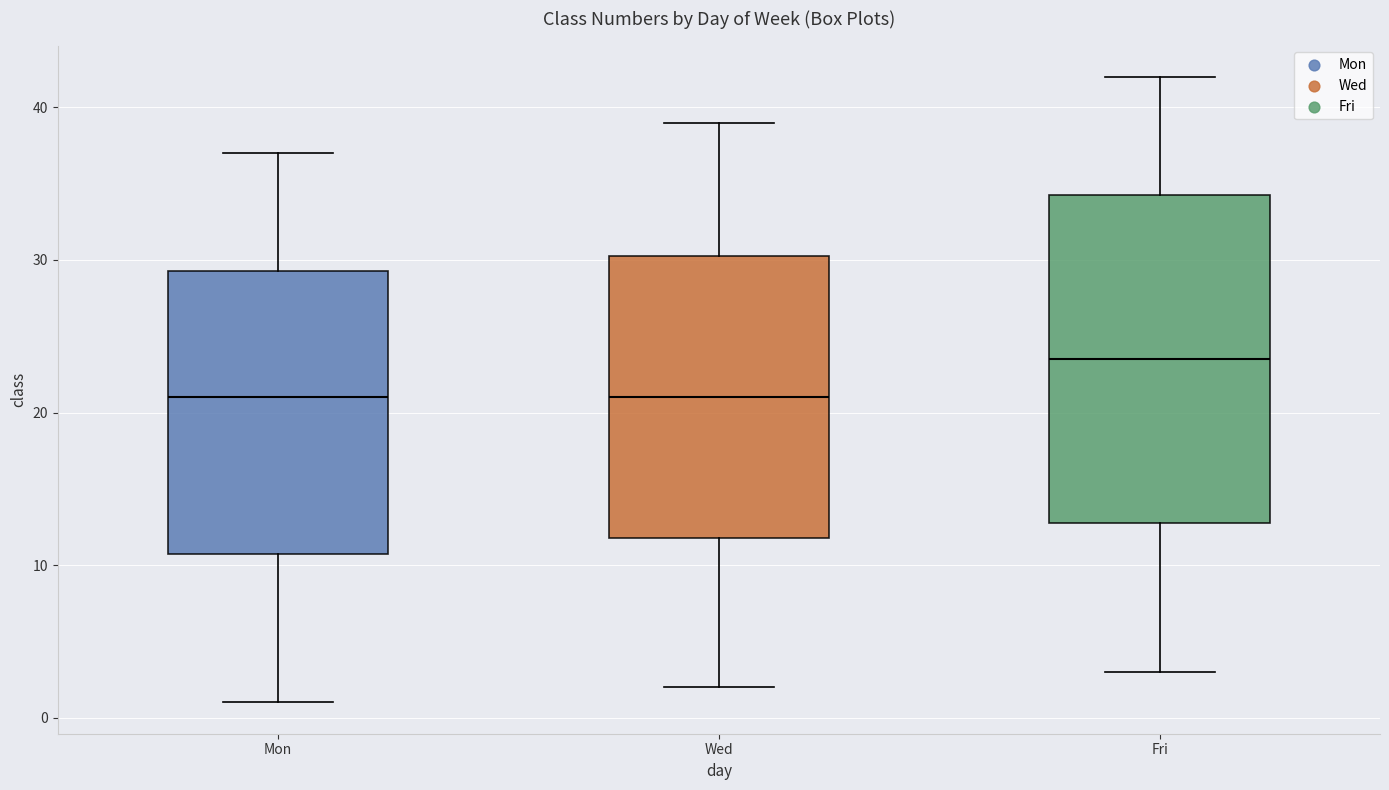

Reading left to right, transcribe this box plot: for each box, give where its median line is, the range the box spans, and where its two whiskers end, as read against the y-axis. The values are not printed on the chart, so give them approximately, as read against the axis.

Mon: median 21, box 11 to 29, whiskers 1 to 37
Wed: median 21, box 12 to 30, whiskers 2 to 39
Fri: median 24, box 13 to 34, whiskers 3 to 42